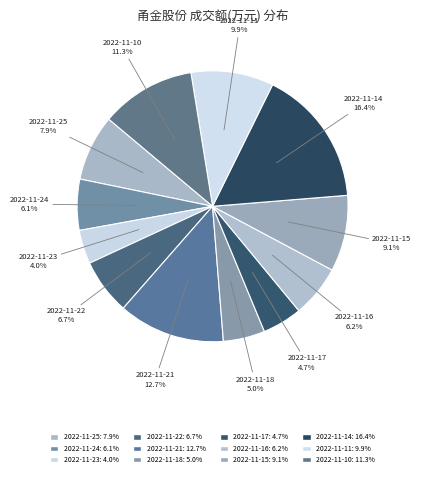

How many slices are in this pie chart?

12